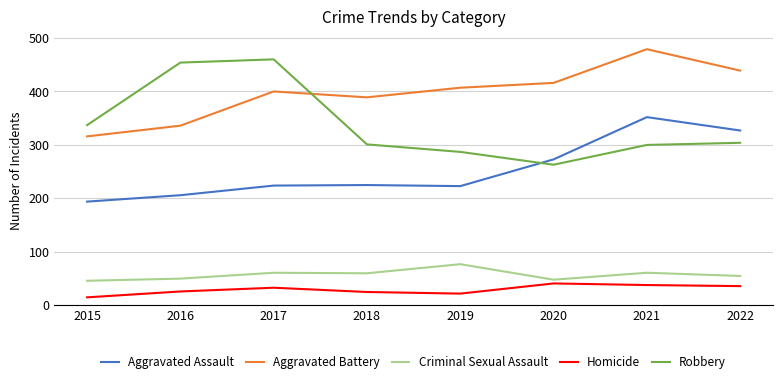

What are all the series names shown in the legend?

Aggravated Assault, Aggravated Battery, Criminal Sexual Assault, Homicide, Robbery